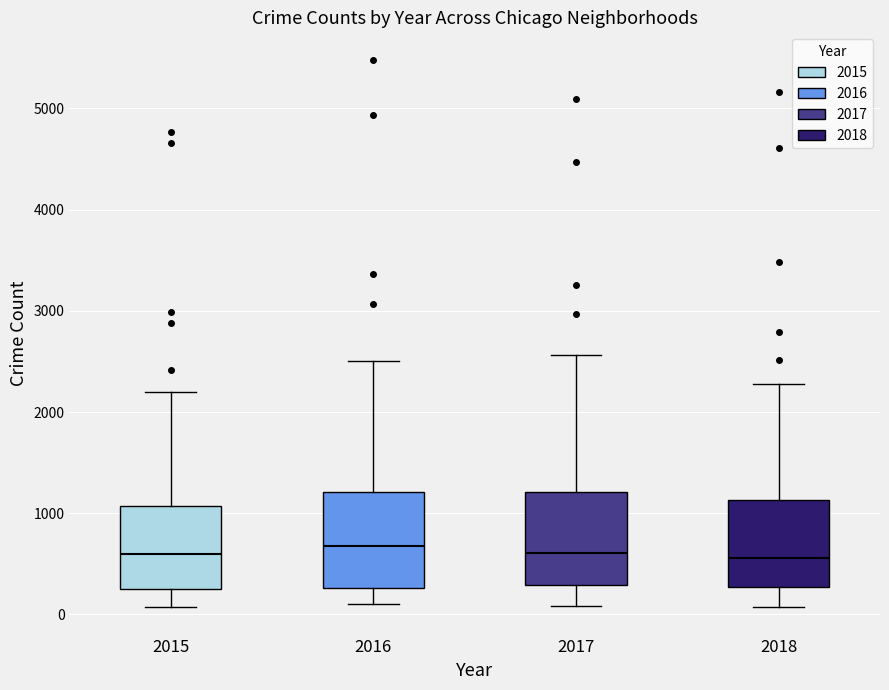

Reading left to right, transcribe this box plot: for each box, give where its median line is, the range the box spans, and where its two whiskers end, as read against the y-axis. The values are not printed on the chart, so give them approximately, as read against the axis.

2015: median 600, box 300 to 1100, whiskers 100 to 2200
2016: median 700, box 300 to 1200, whiskers 100 to 2500
2017: median 600, box 300 to 1200, whiskers 100 to 2600
2018: median 600, box 300 to 1100, whiskers 100 to 2300